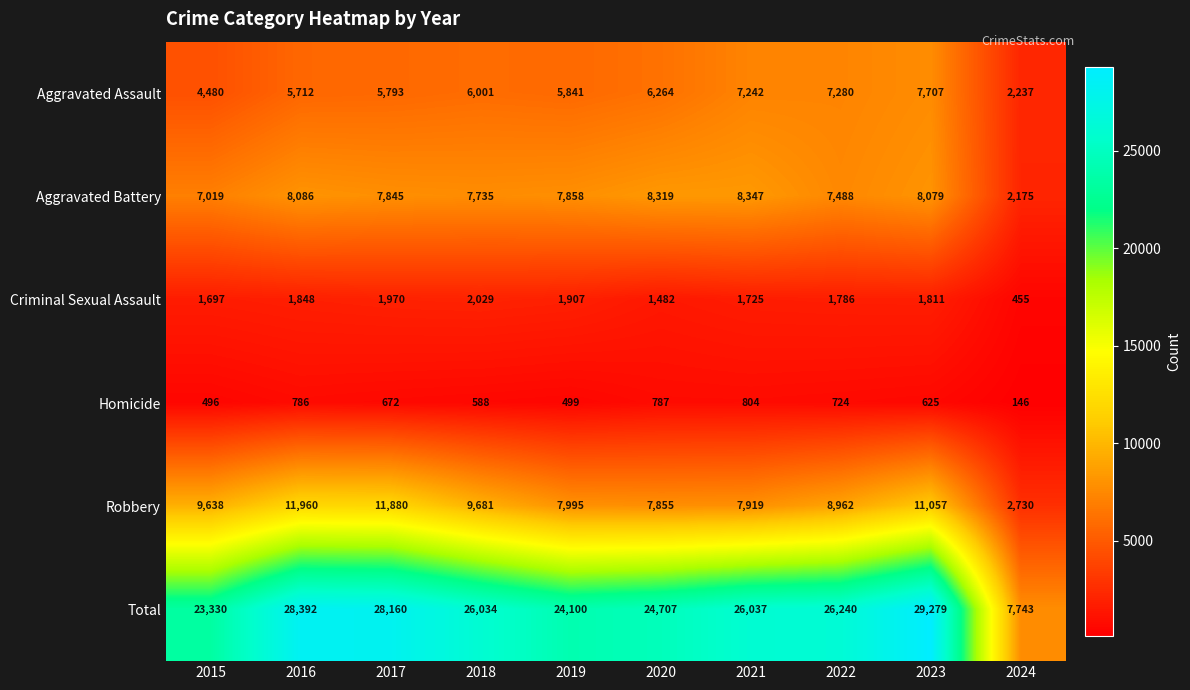

Which series has the largest total across all categories?

Total